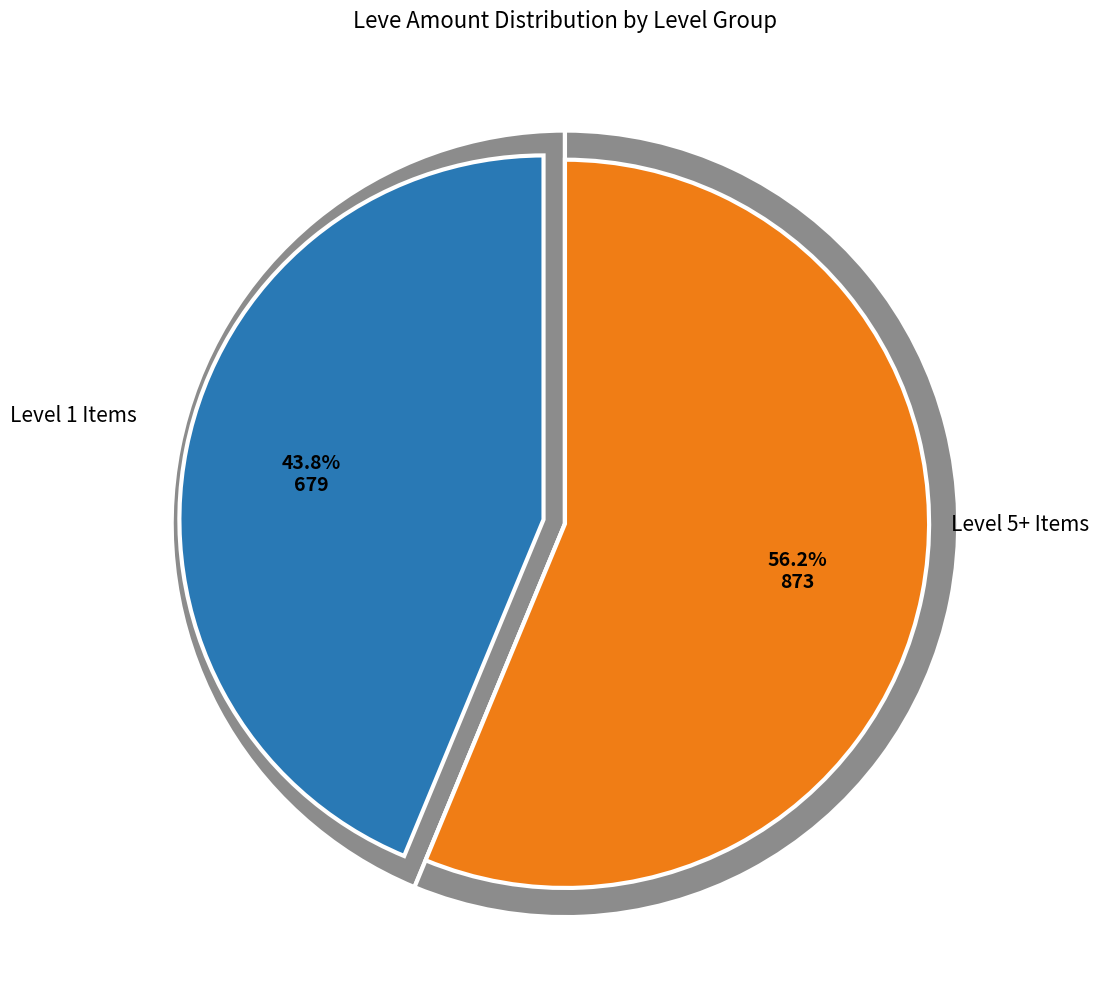

The Hempen Coif slice represents 21% of the pie. True or false?

False